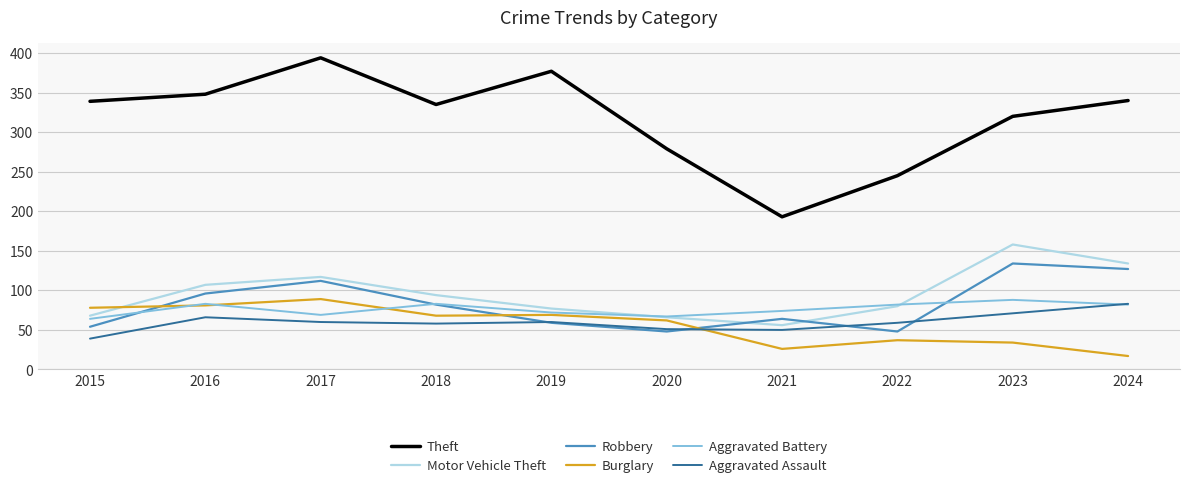

At which label is Theft closest to 293?

2020